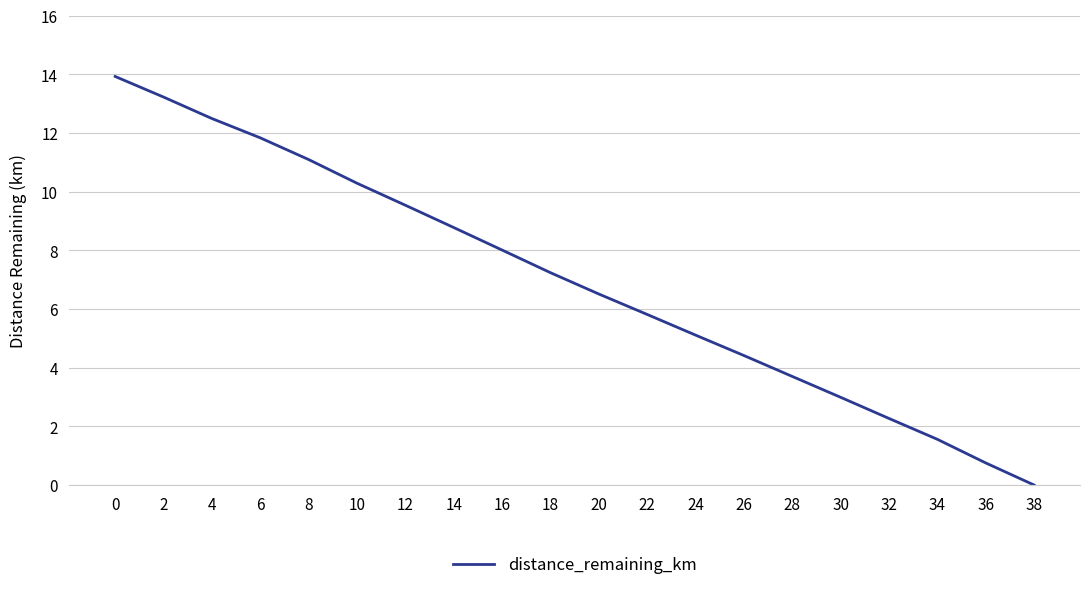

Reading right to left, what are all the values shown in this chart?

38=0.0	36=0.8	34=1.6	32=2.3	30=3.0	28=3.7	26=4.4	24=5.1	22=5.8	20=6.5	18=7.2	16=8.0	14=8.8	12=9.5	10=10.3	8=11.1	6=11.8	4=12.5	2=13.2	0=13.9